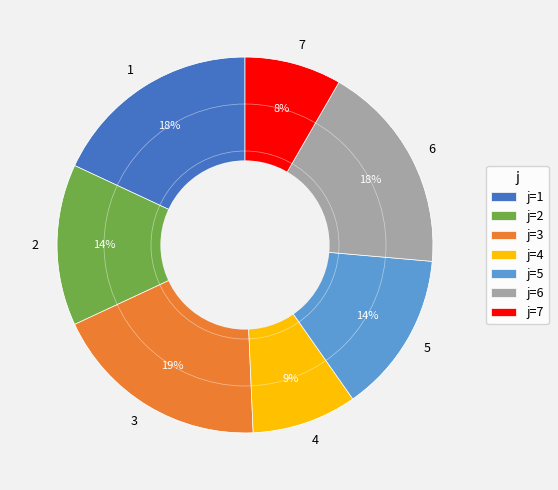

What is the largest slice in the pie chart?

3